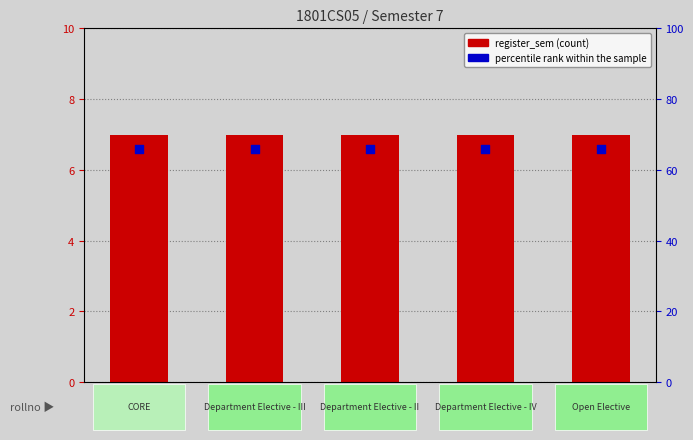

At how many categories does at least one series exceed 6?

5